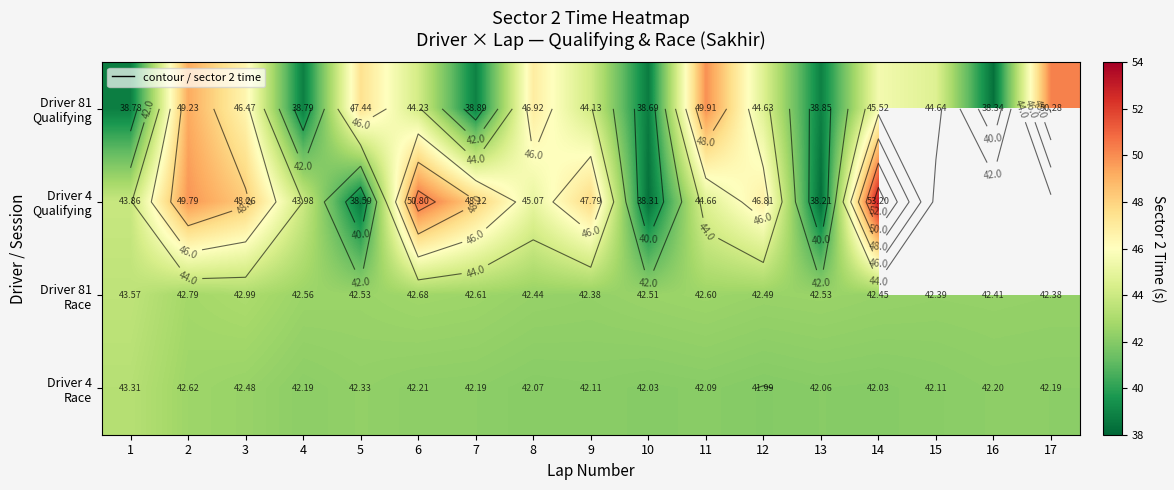

Which label corresponds to the smallest value in the chart?

13